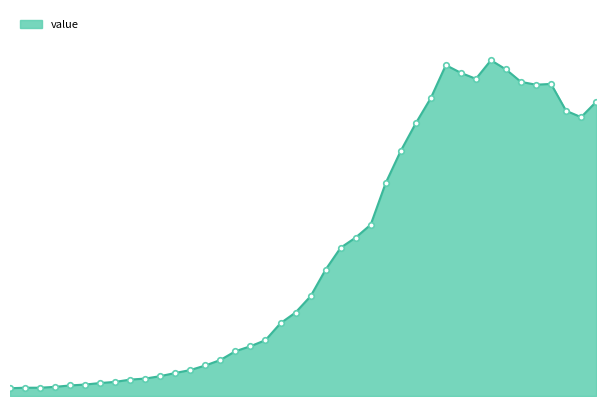

What is the greatest value displayed?

2638